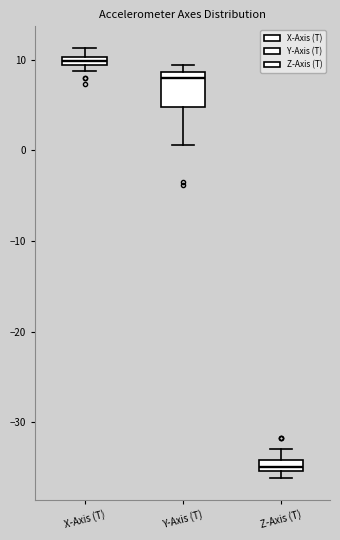

Where is the upper edge of the box for Z-Axis (T) on the y-axis? The values are not printed on the chart, so give them approximately, as read against the axis.

-34